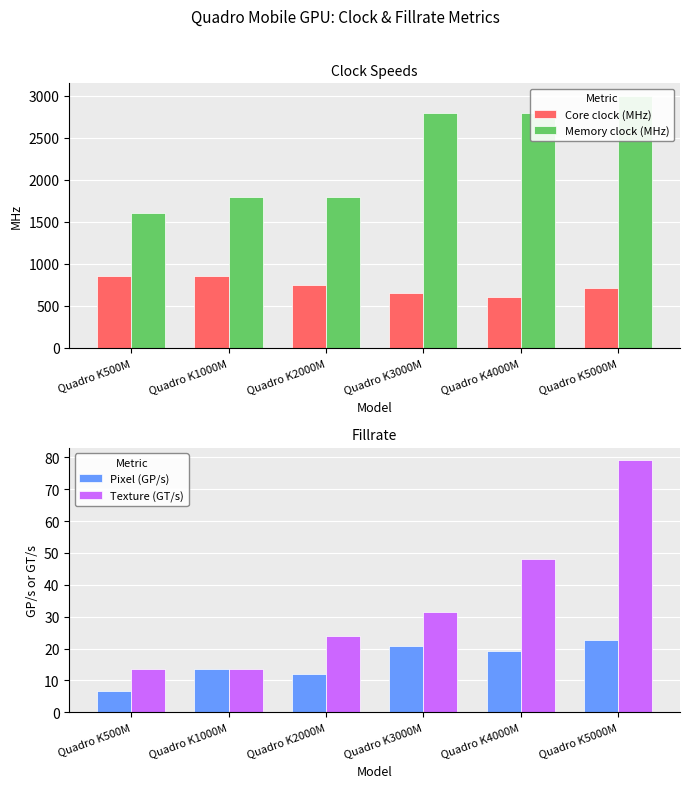

What is the greatest value displayed?

3000.0